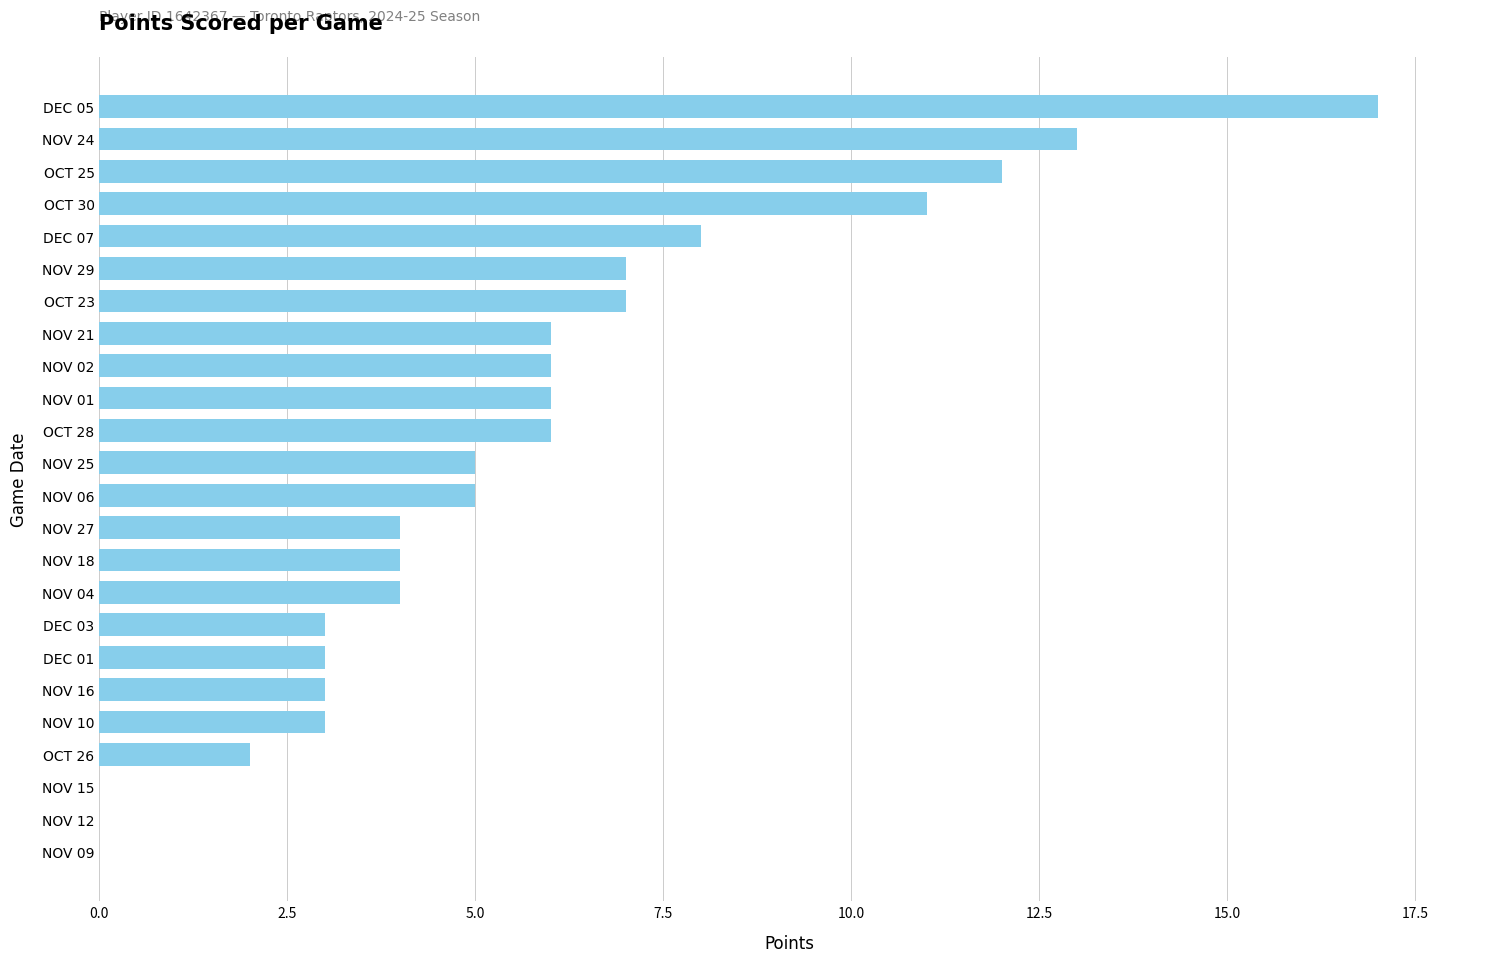

What is the maximum value shown in the chart?

17